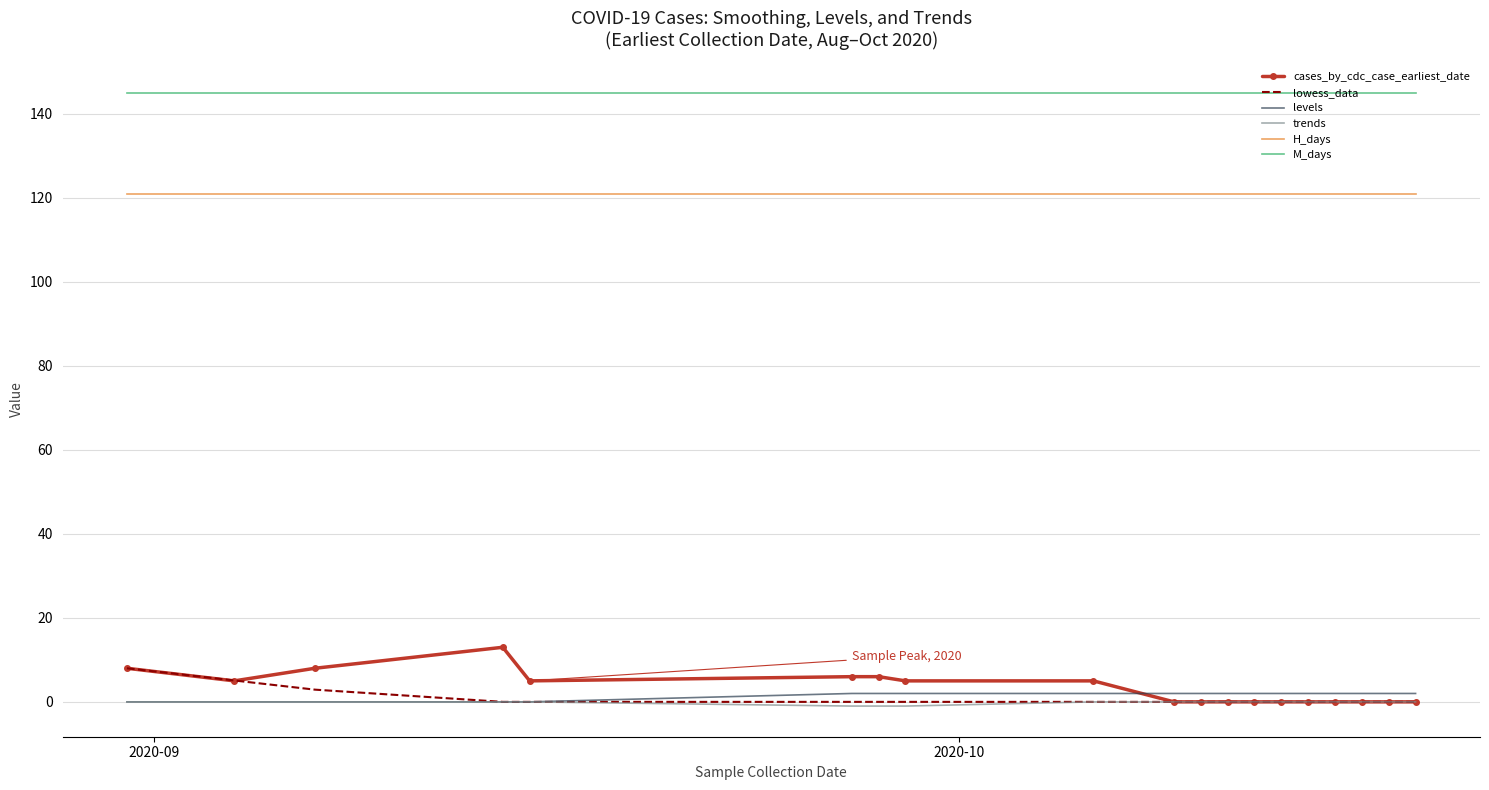

Count the lowess_data values in the range 0 to 1.

16